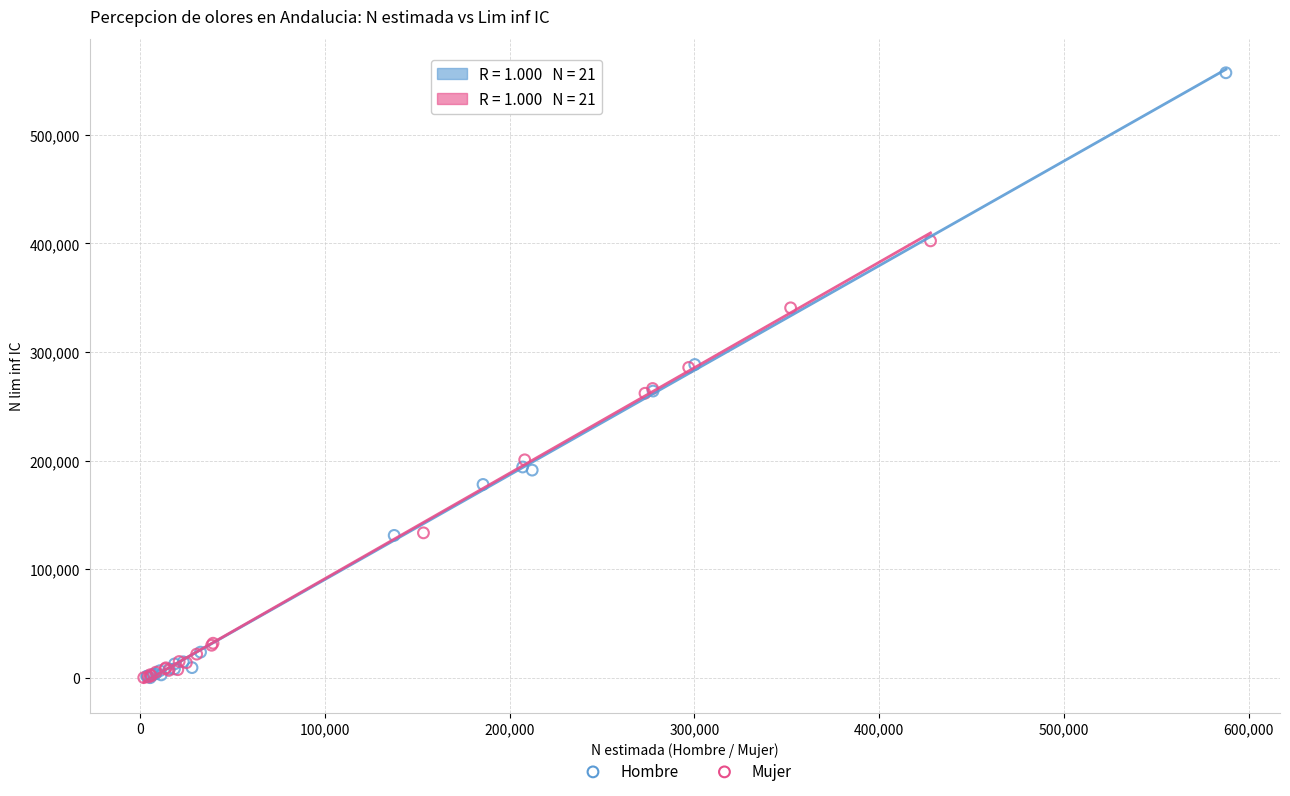

Which series has the widest spread of Y values?

Hombre